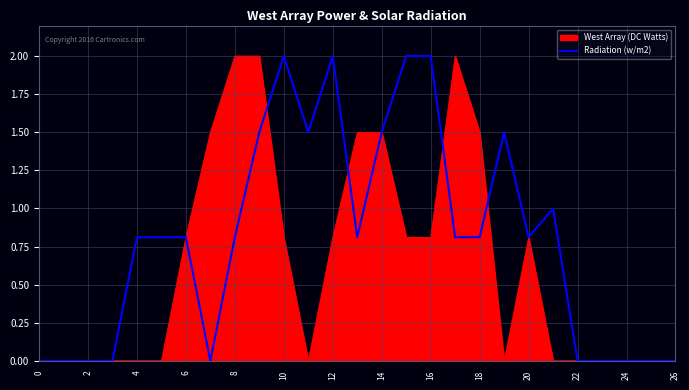

Rank the series by their average value, from highest to lowest.

Radiation (w/m2), West Array (DC Watts)